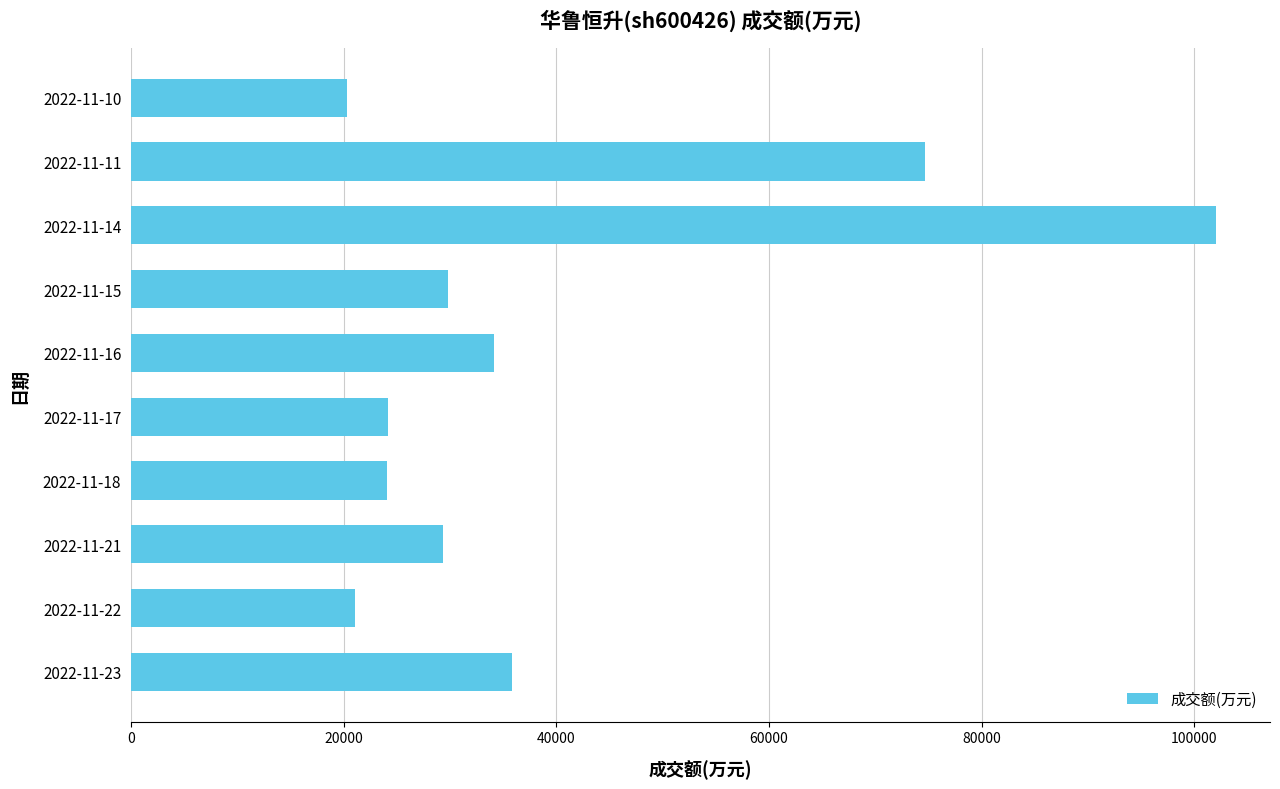

What is the smallest value displayed?

20265